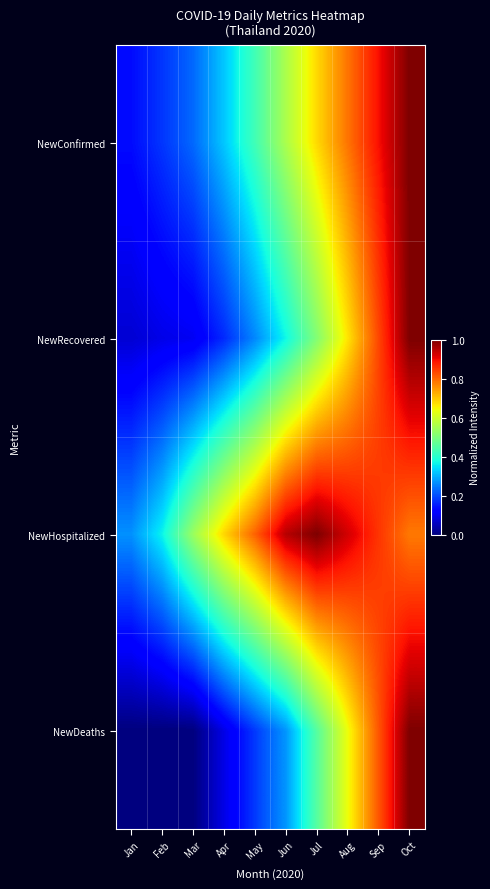

Reading right to left, transcribe all the data shown in this chart.

NewConfirmed: Oct=1.0	Sep=0.9	Aug=0.8	Jul=0.7	Jun=0.6	May=0.4	Apr=0.3	Mar=0.2	Feb=0.2	Jan=0.1
NewRecovered: Oct=1.0	Sep=0.8	Aug=0.7	Jul=0.5	Jun=0.4	May=0.3	Apr=0.2	Mar=0.1	Feb=0.1	Jan=0.1
NewHospitalized: Oct=0.8	Sep=0.9	Aug=0.9	Jul=1.0	Jun=1.0	May=0.8	Apr=0.7	Mar=0.5	Feb=0.4	Jan=0.3
NewDeaths: Oct=1.0	Sep=0.8	Aug=0.6	Jul=0.5	Jun=0.3	May=0.2	Apr=0.1	Mar=0.0	Feb=0.0	Jan=0.0